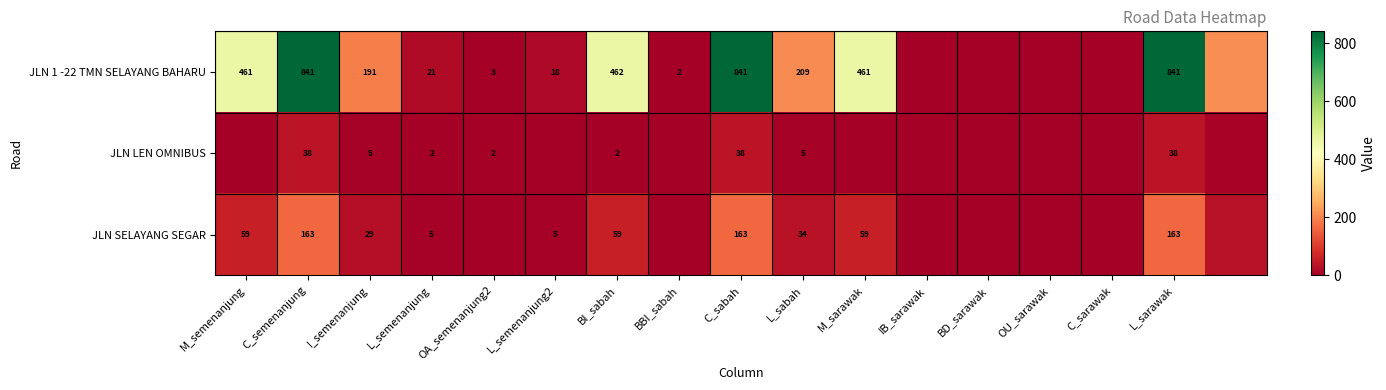

What is the difference between the JLN SELAYANG SEGAR values at L_sarawak and M_semenanjung?

104